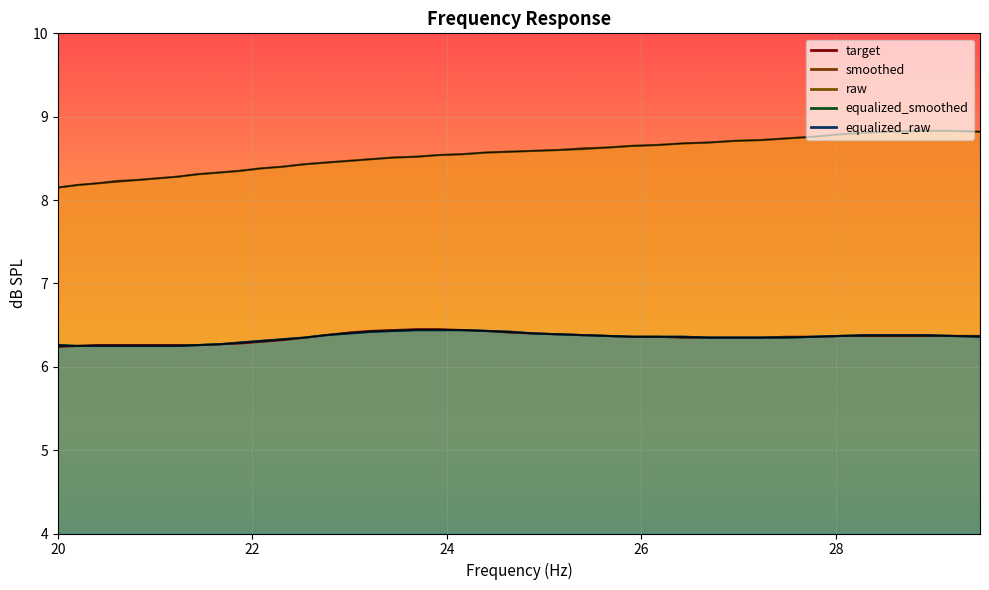

How many lines are shown in the chart?

5